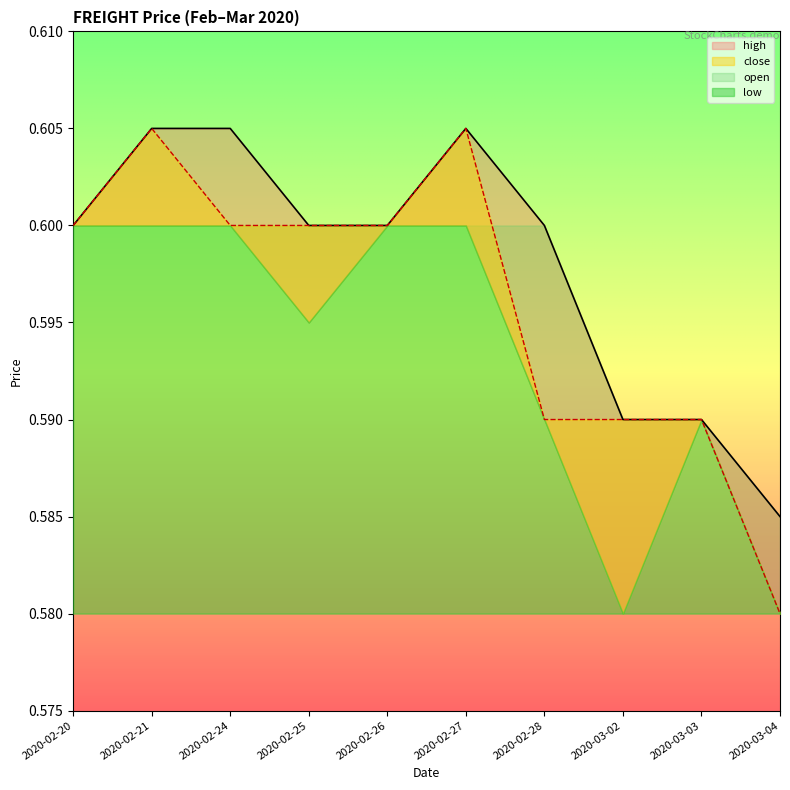

Is the value of close at 2020-02-24 greater than the value of high at 2020-03-03?

Yes